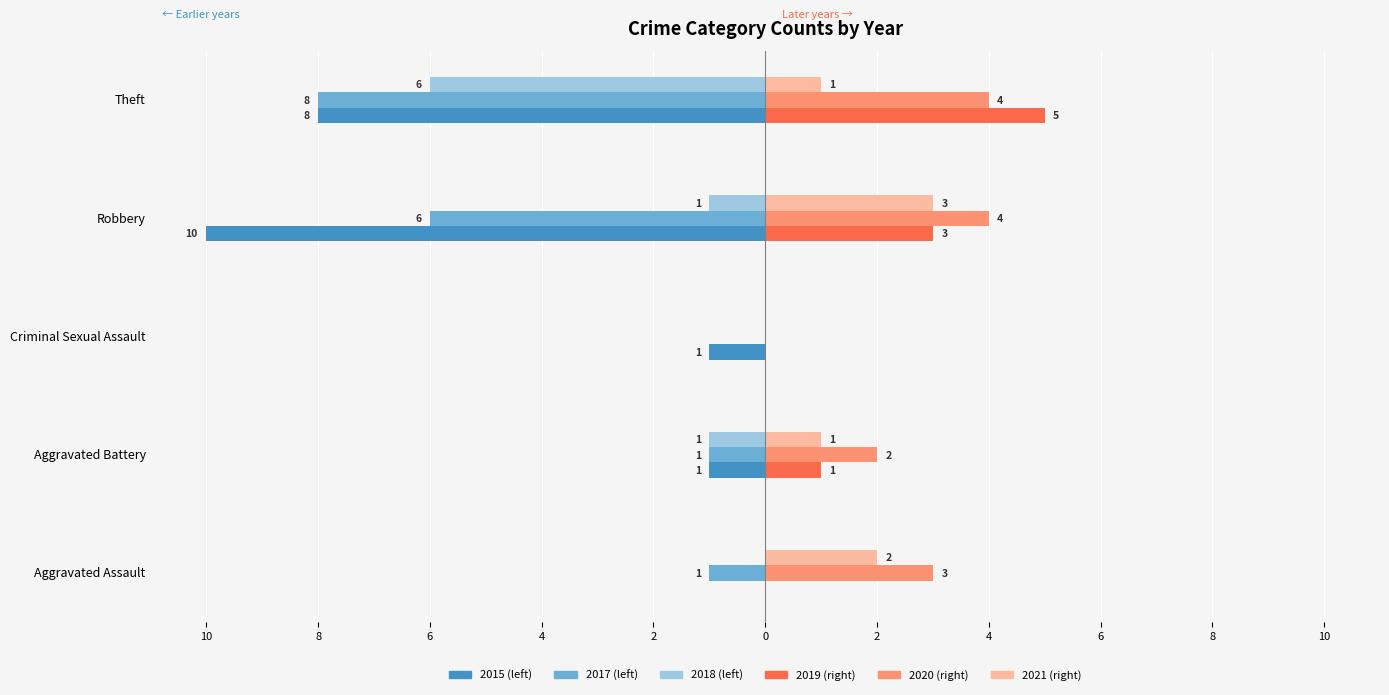

Reading left to right, what are all the values shown in this chart?

2015: 0	-1	-1	-10	-8
2017: -1	-1	0	-6	-8
2020: 3	2	0	4	4
2021: 2	1	0	3	1
2019: 0	1	0	3	5
2018: 0	-1	0	-1	-6